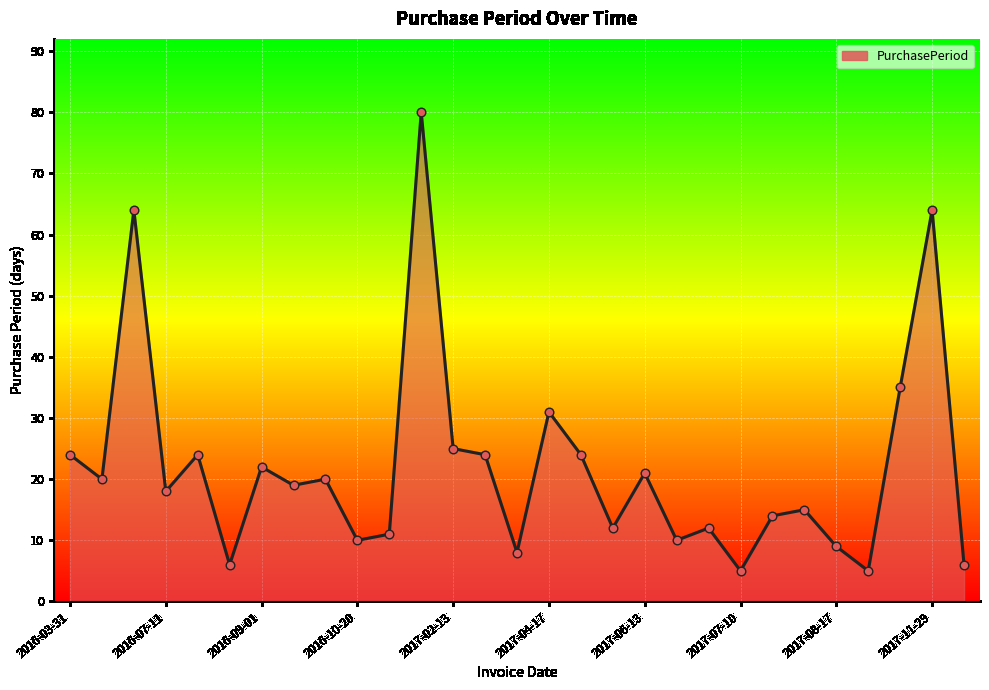

What is the smallest value displayed?

5